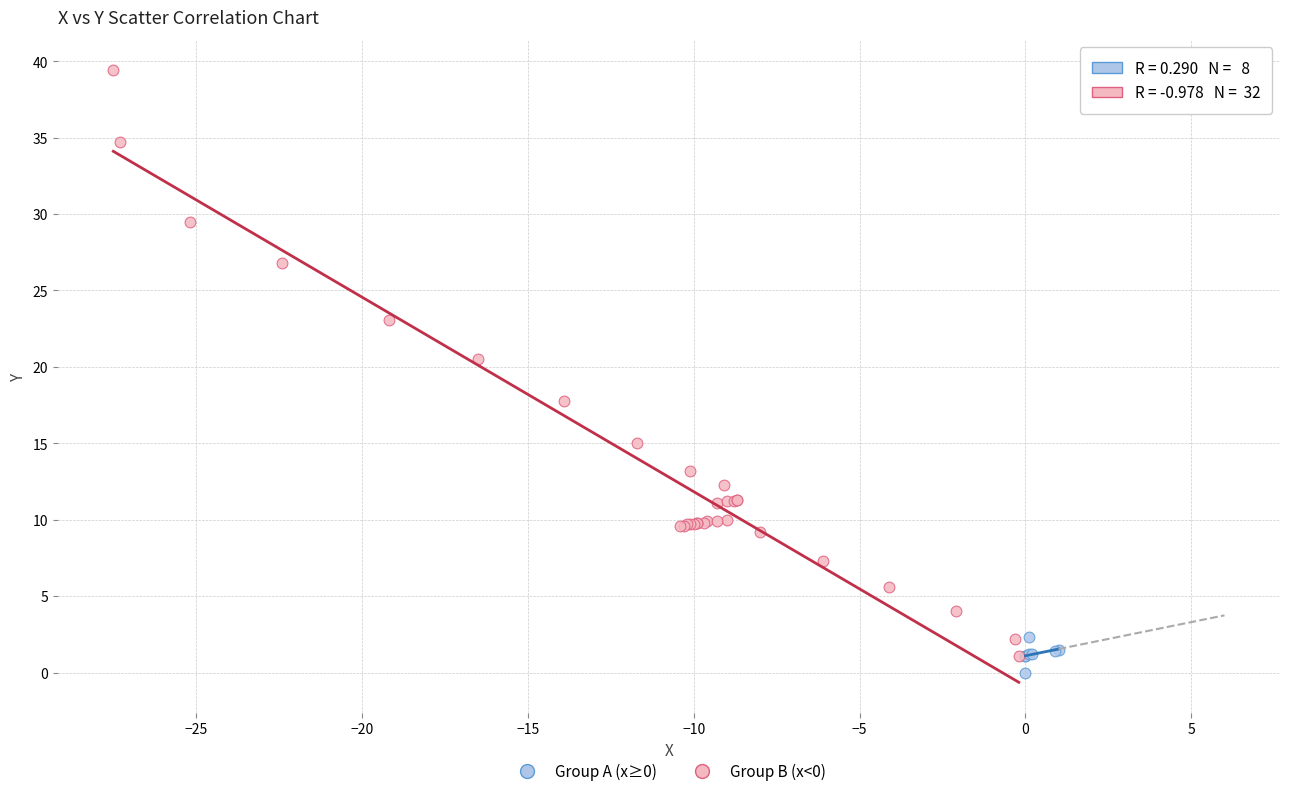

Which series has the largest Y range (max minus min)?

Group B (x<0)